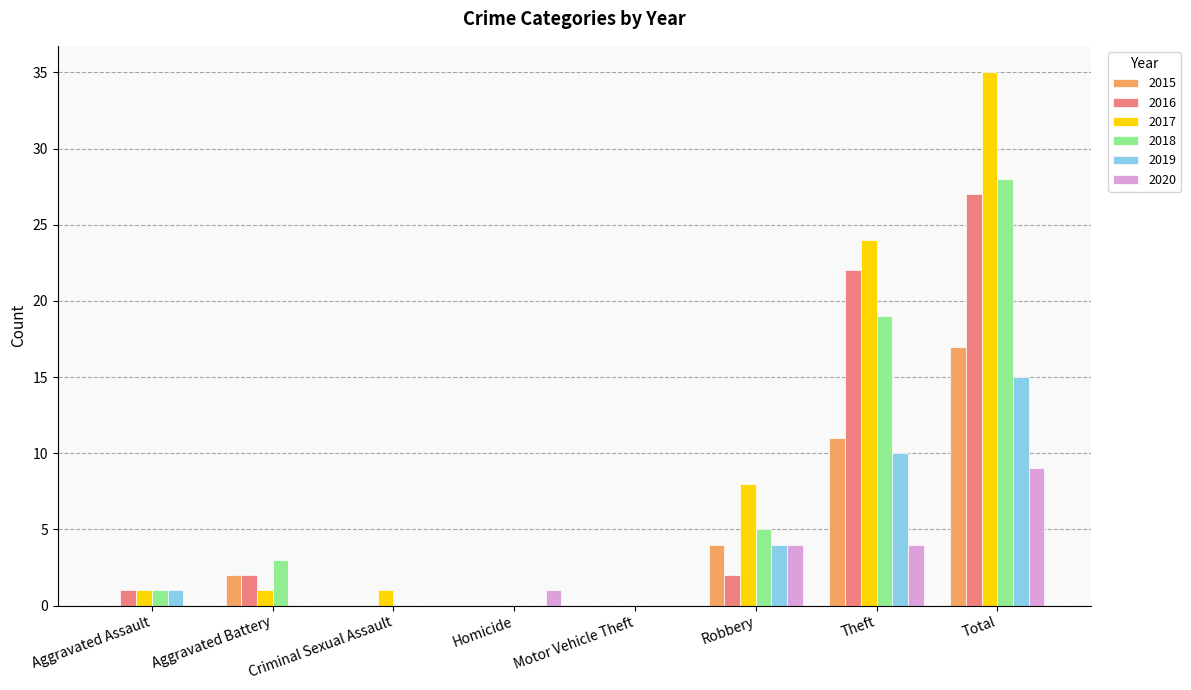

What is the sum of all 2020 values?

18